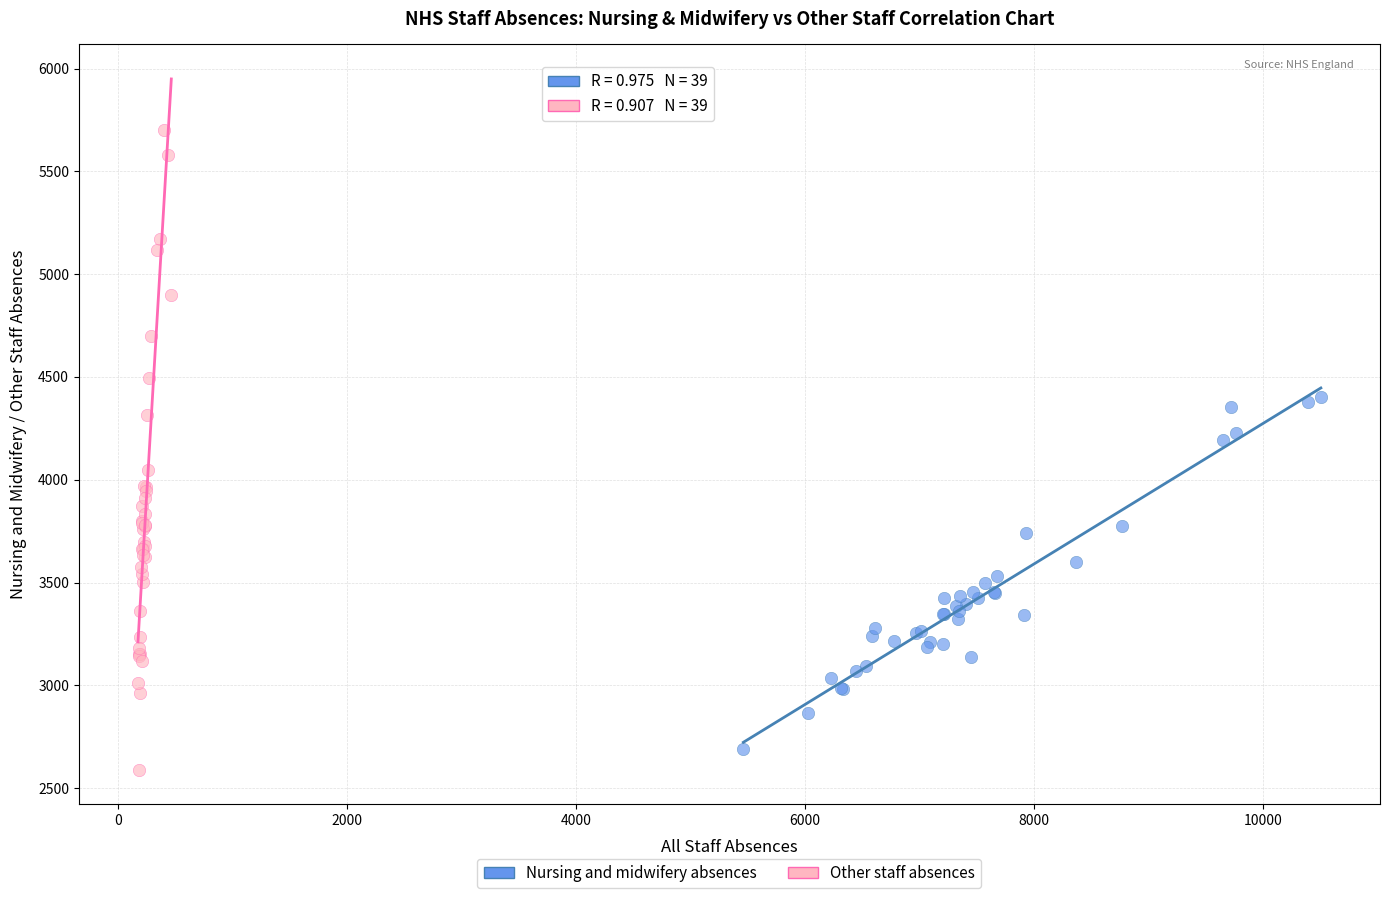

Which series reaches the maximum Y coordinate?

Other staff absences